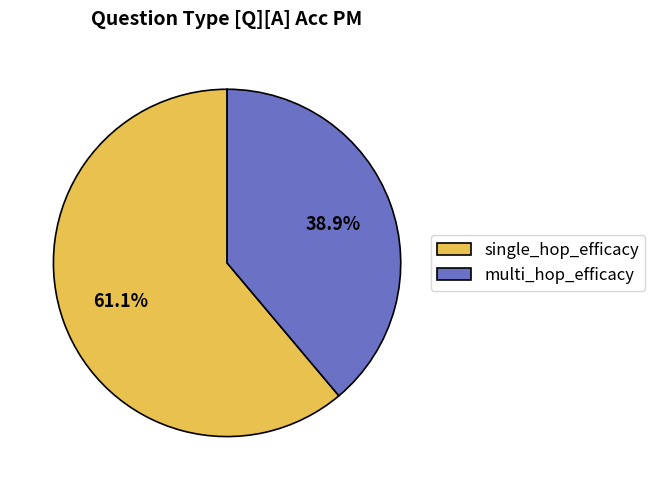

How much of the chart is everything except single_hop_efficacy?

38.9%